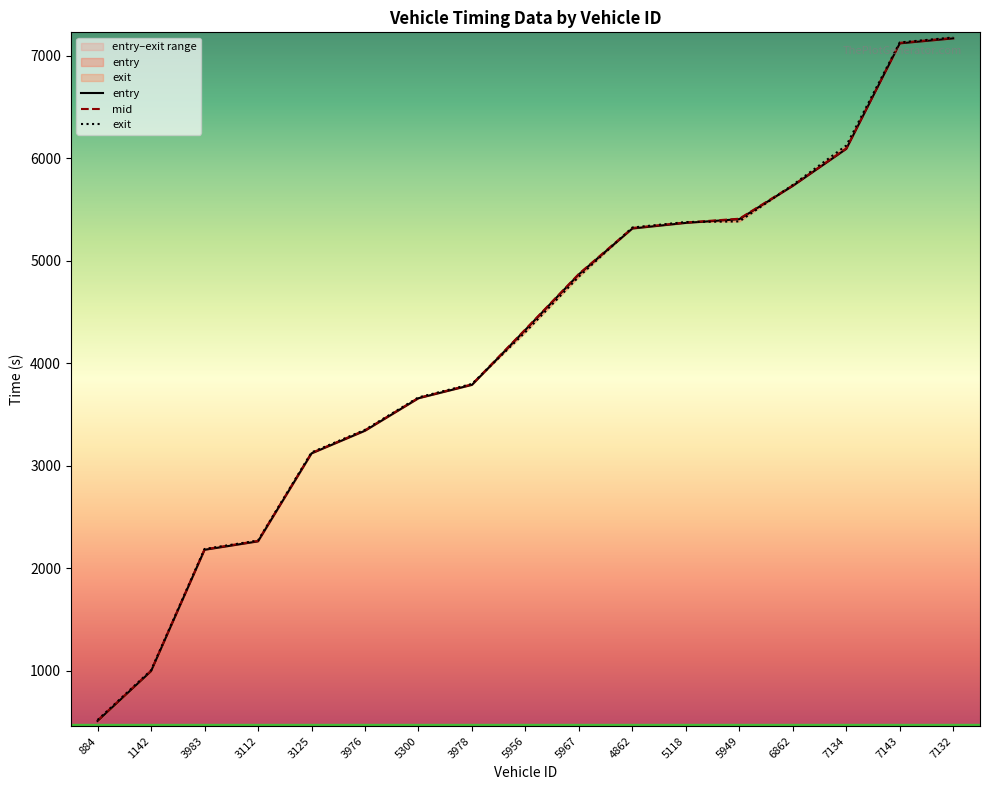

Reading left to right, list all the values displayed in this chart.

entry: 508.0	993.7	2178.0	2260.2	3118.6	3339.8	3656.8	3787.3	4324.6	4865.9	5312.8	5367.6	5404.0	5728.9	6090.2	7119.1	7167.9
mid: 512.2	998.1	2182.5	2264.6	3123.1	3344.5	3660.6	3792.1	4329.1	4870.1	5318.2	5371.5	5408.4	5733.4	6094.3	7124.4	7172.2
exit: 517.7	1001.7	2185.6	2268.2	3128.0	3348.5	3665.0	3796.0	4302.7	4843.6	5322.5	5375.9	5382.1	5738.1	6123.3	7128.3	7177.0